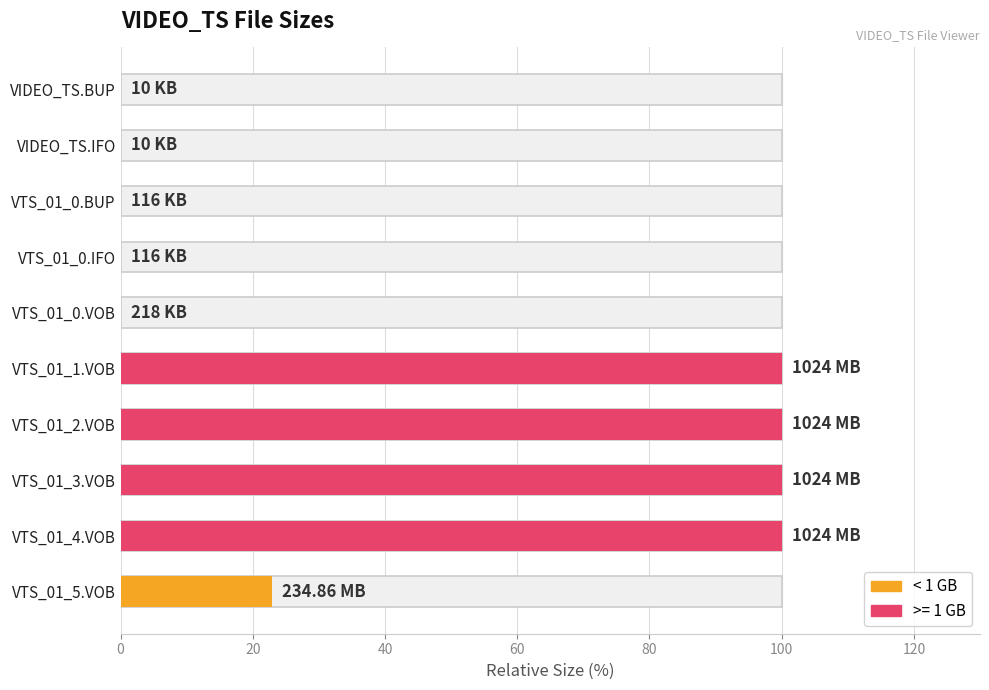

Are the bars horizontal?

Yes